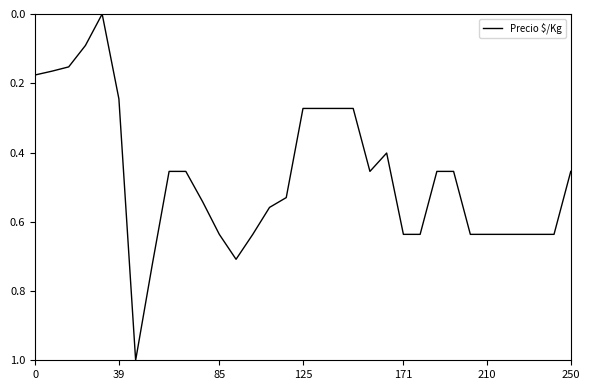

What is the difference between the maximum and minimum values?

1.0